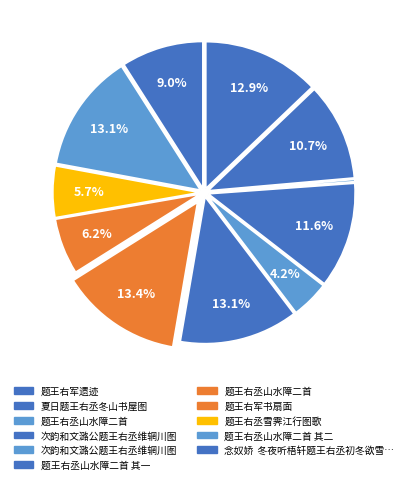

To the nearest percent, what is the difference between the largest and smallest slice percentages?

13%